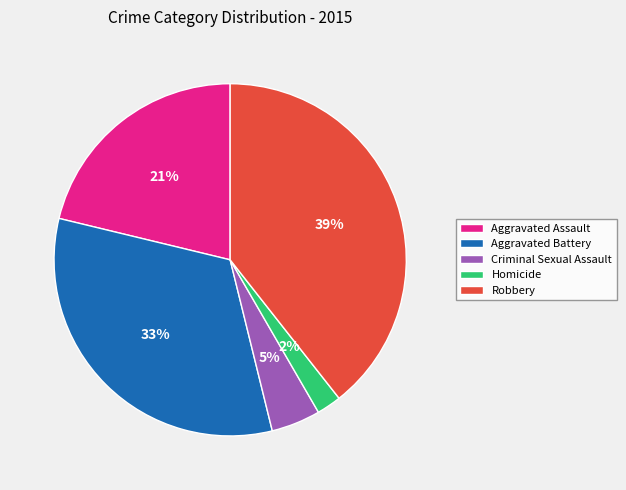

To the nearest percent, what portion does Homicide represent?

2%